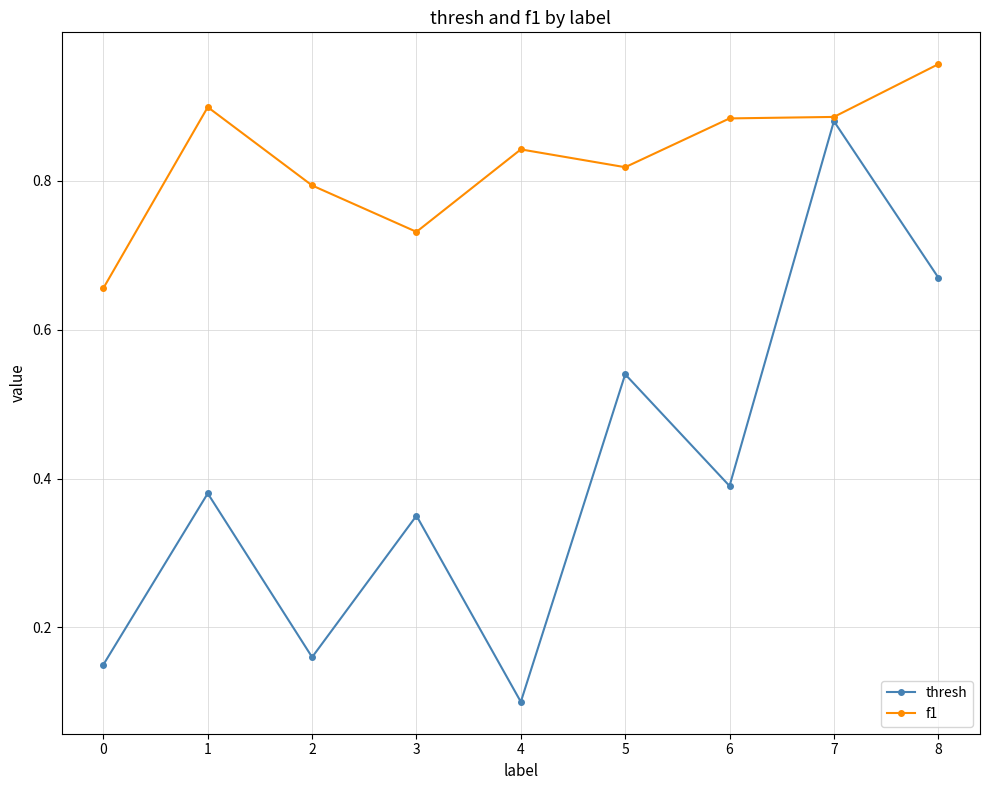

True or false: thresh has more than 0 points higher than both neighbors.

True